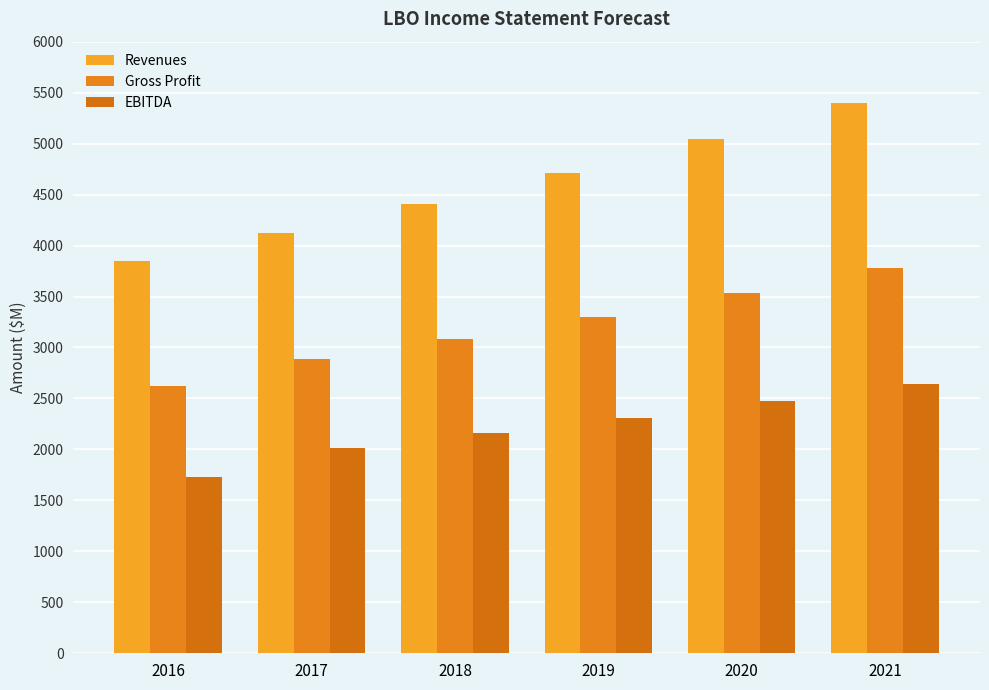

How many bars are there in each group?

3